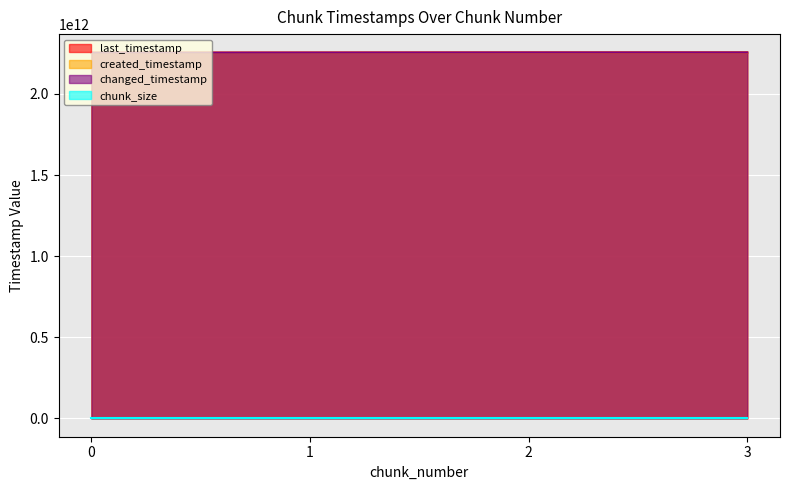

True or false: changed_timestamp and created_timestamp intersect in this chart.

False